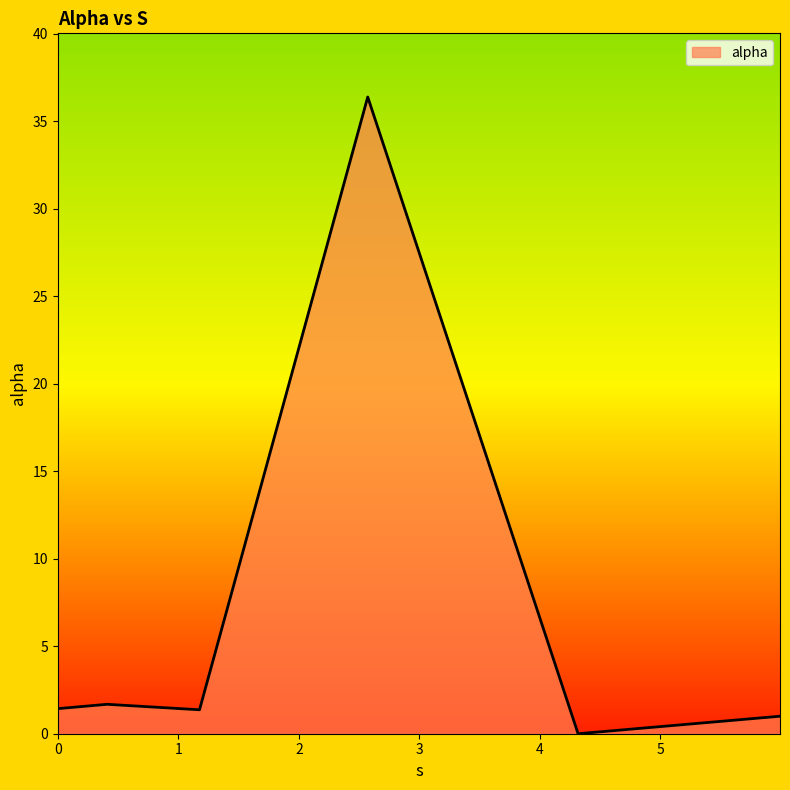

True or false: there are more than 0 points higher than both neighbors.

True